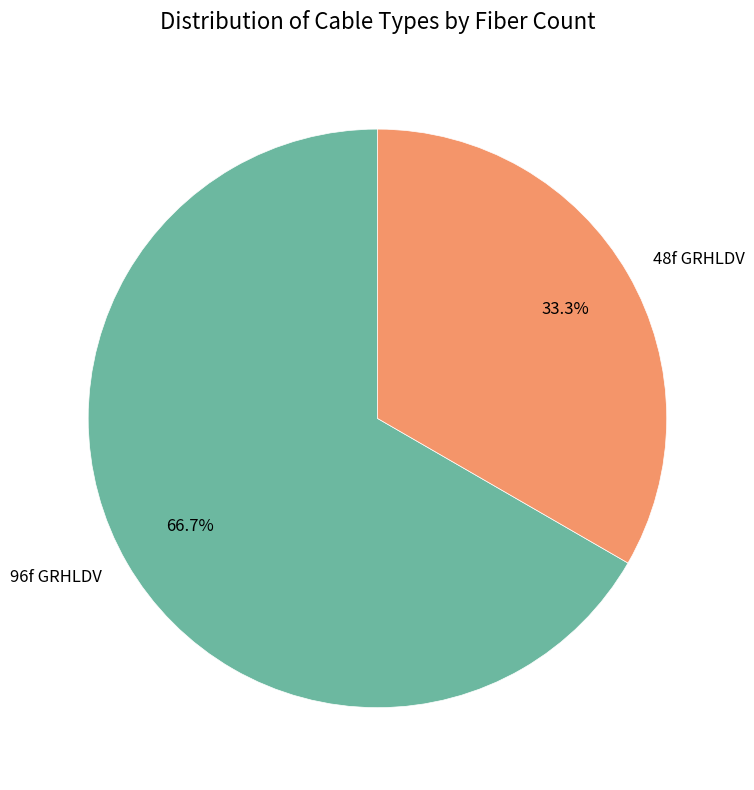

Is there a majority slice in this chart?

Yes